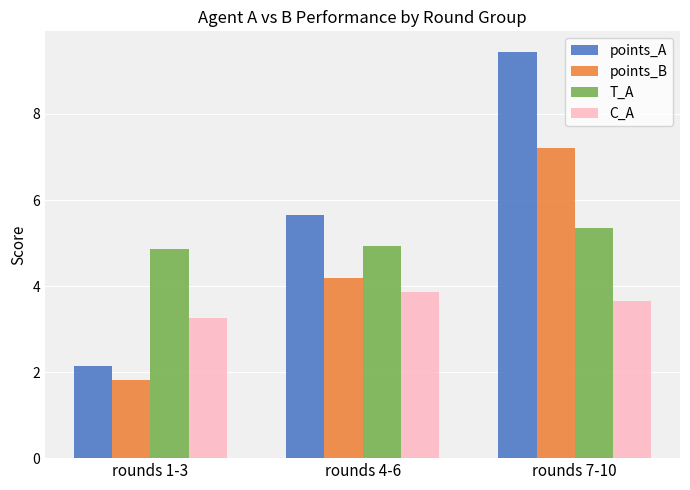

Rank the categories by points_B value from lowest to highest.

rounds 1-3, rounds 4-6, rounds 7-10